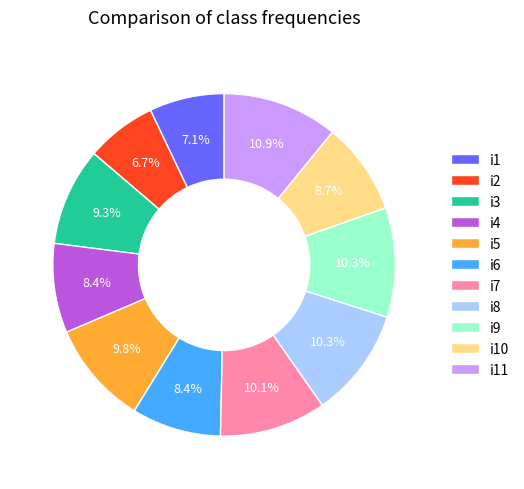

Does i8 represent more than half of the total?

No